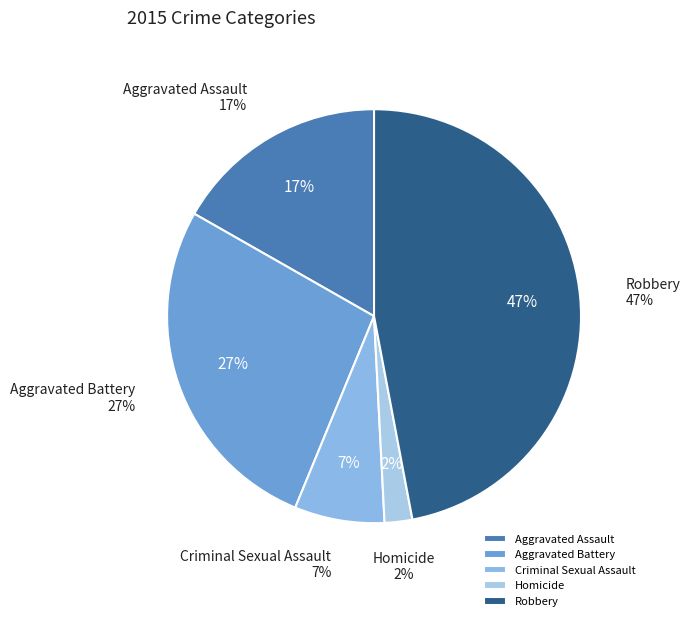

Between Aggravated Battery and Homicide, which is larger?

Aggravated Battery